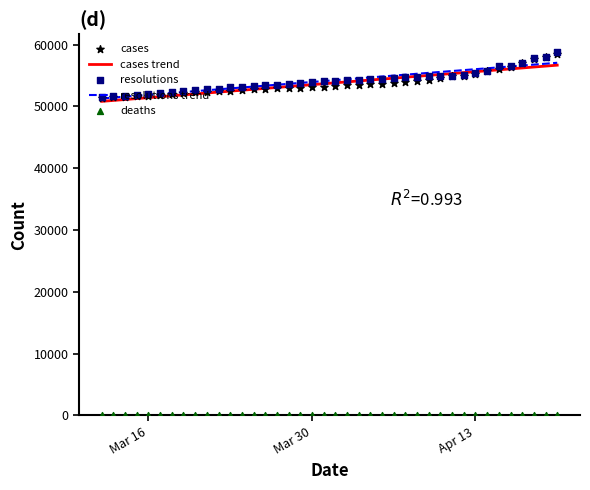

Which series has the largest Y range (max minus min)?

resolutions